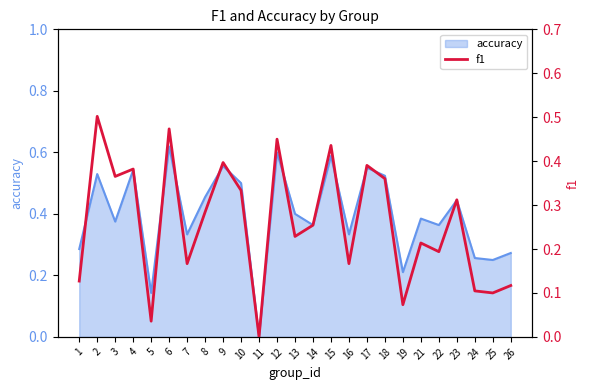

Between 26 and 15, which is larger?

15